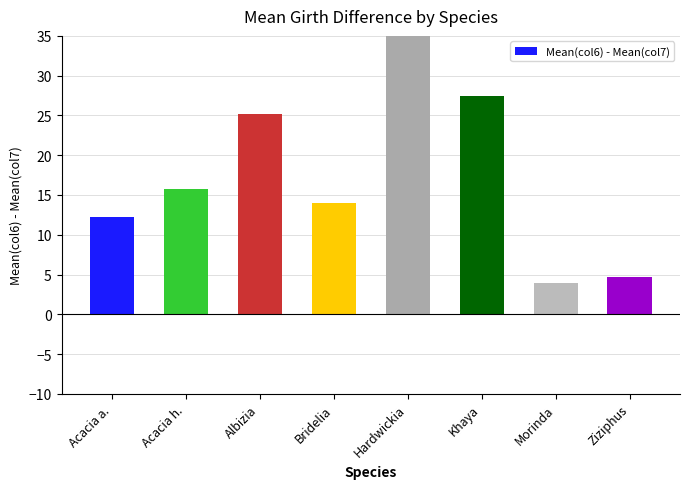

List the labels in order of value, largest first.

Hardwickia, Khaya, Albizia, Acacia h., Bridelia, Acacia a., Ziziphus, Morinda